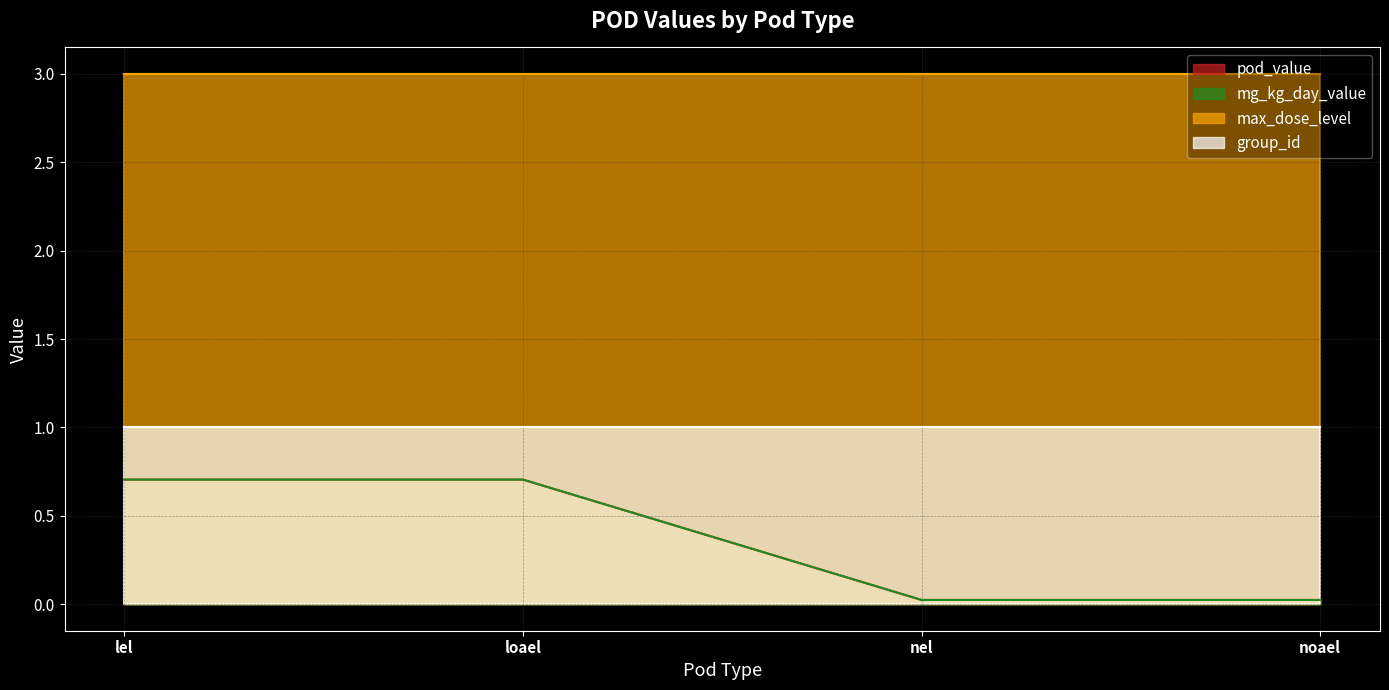

Rank the categories by mg_kg_day_value value from highest to lowest.

lel, loael, nel, noael